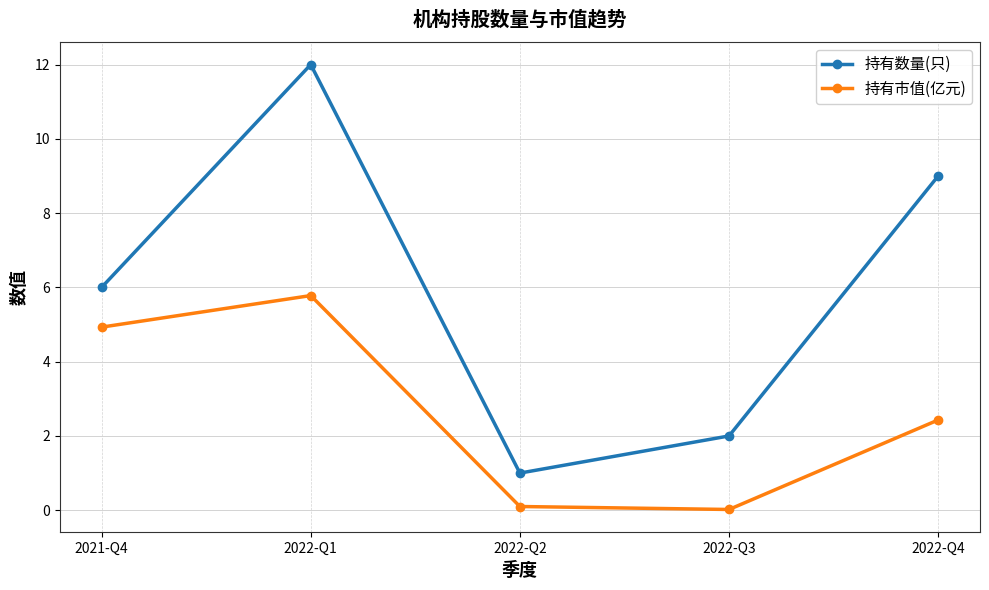

Does the chart have visible grid lines?

Yes